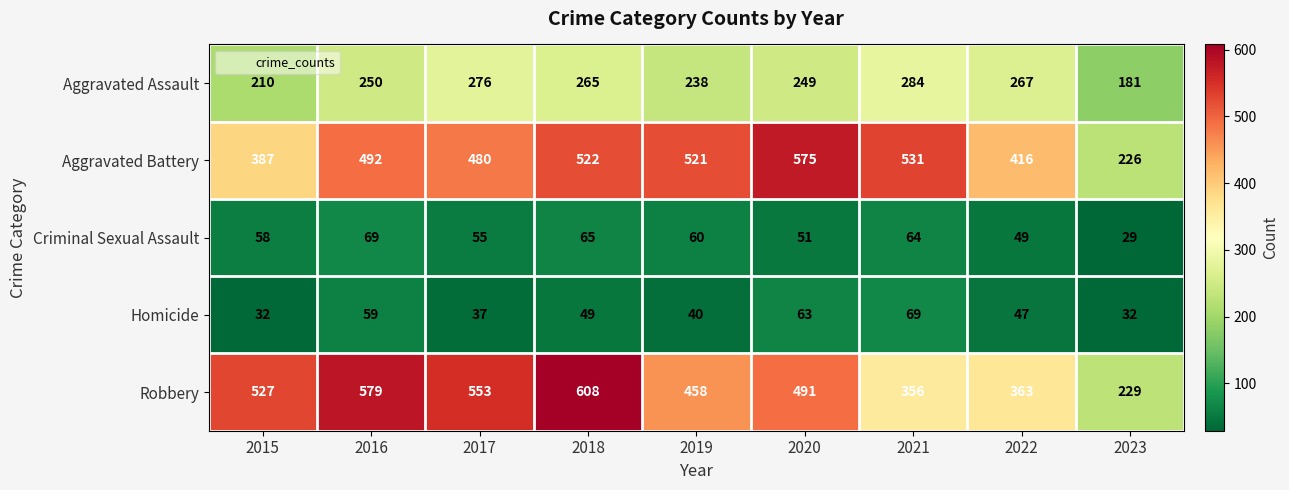

At which category is the sum across all series the highest?

2018